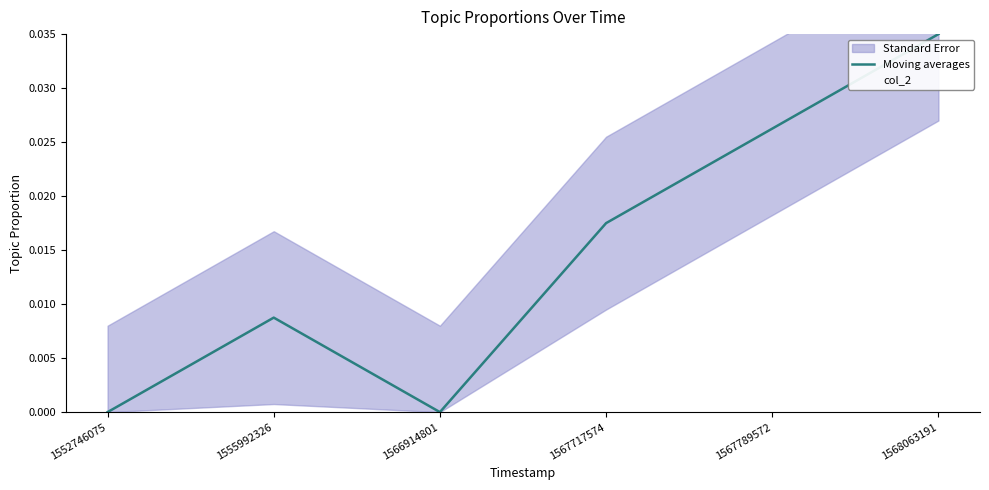

How many categories are shown in the chart?

6